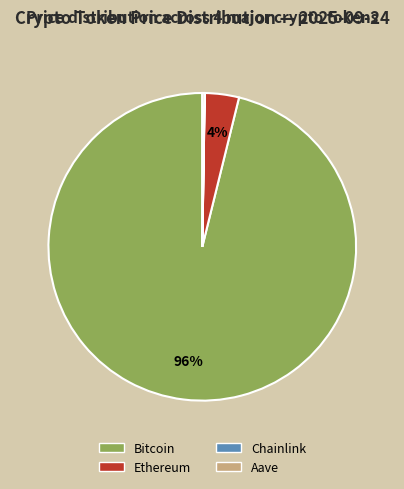

Which category has the biggest portion of the pie?

Bitcoin